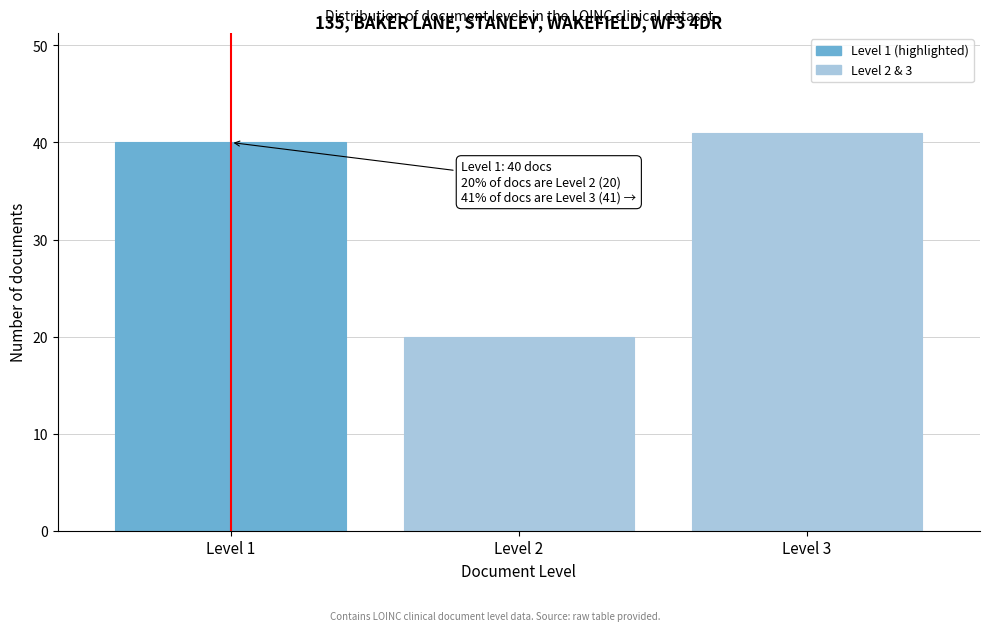

Reading left to right, transcribe all the data shown in this chart.

40	20	41